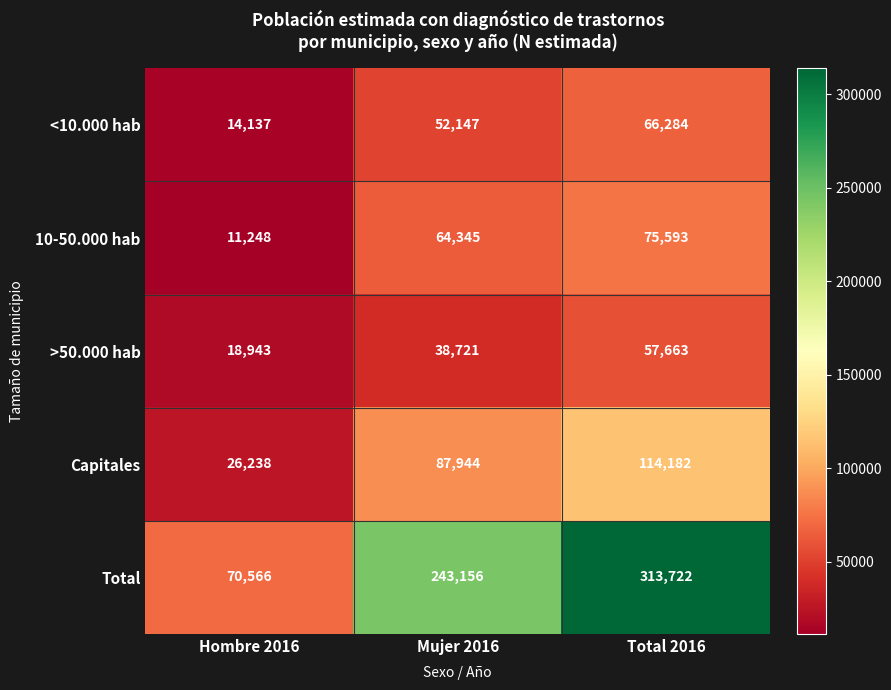

What is the difference between the >50.000 hab values at Mujer 2016 and Total 2016?

18942